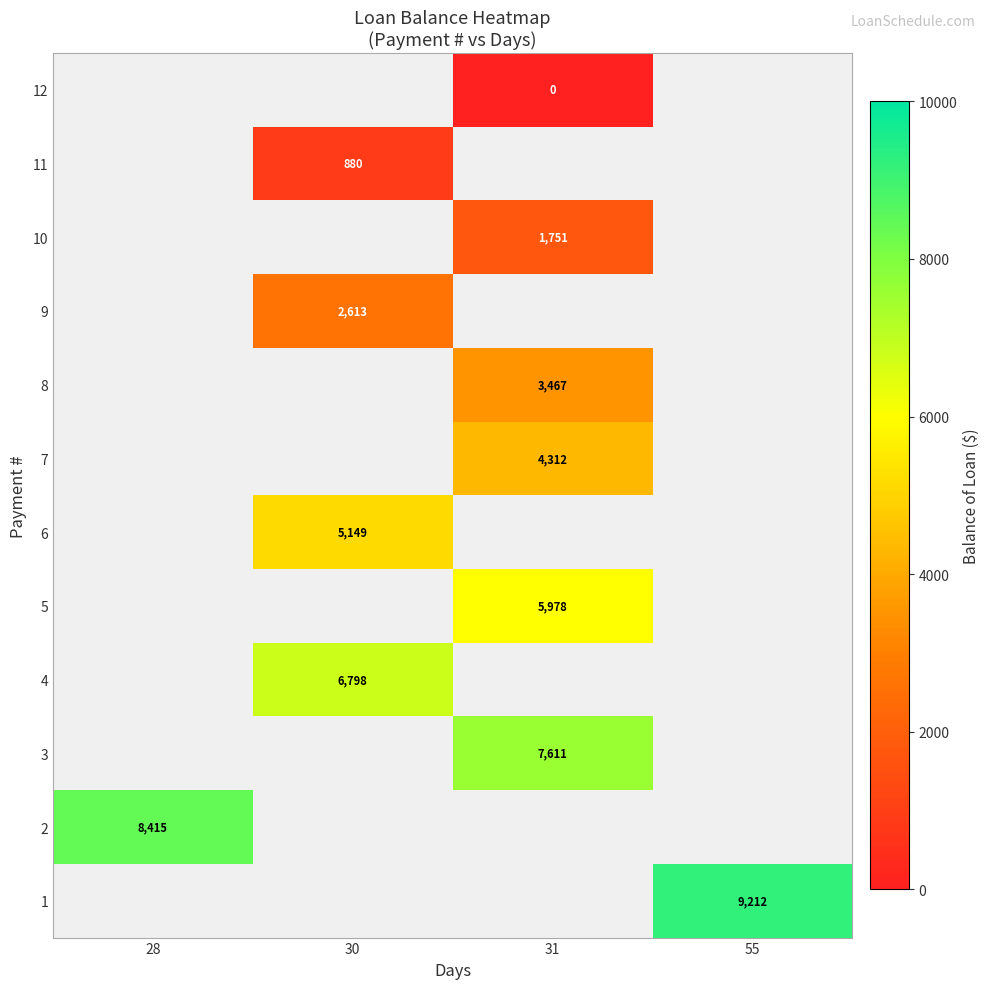

Reading left to right, transcribe all the data shown in this chart.

row_0: -1.0	-1.0	-1.0	9211.5
row_1: 8415.1	-1.0	-1.0	-1.0
row_2: -1.0	-1.0	7610.8	-1.0
row_3: -1.0	6798.4	-1.0	-1.0
row_4: -1.0	-1.0	5977.9	-1.0
row_5: -1.0	5149.2	-1.0	-1.0
row_6: -1.0	-1.0	4312.2	-1.0
row_7: -1.0	-1.0	3466.8	-1.0
row_8: -1.0	2613.0	-1.0	-1.0
row_9: -1.0	-1.0	1750.7	-1.0
row_10: -1.0	879.7	-1.0	-1.0
row_11: -1.0	-1.0	0.0	-1.0